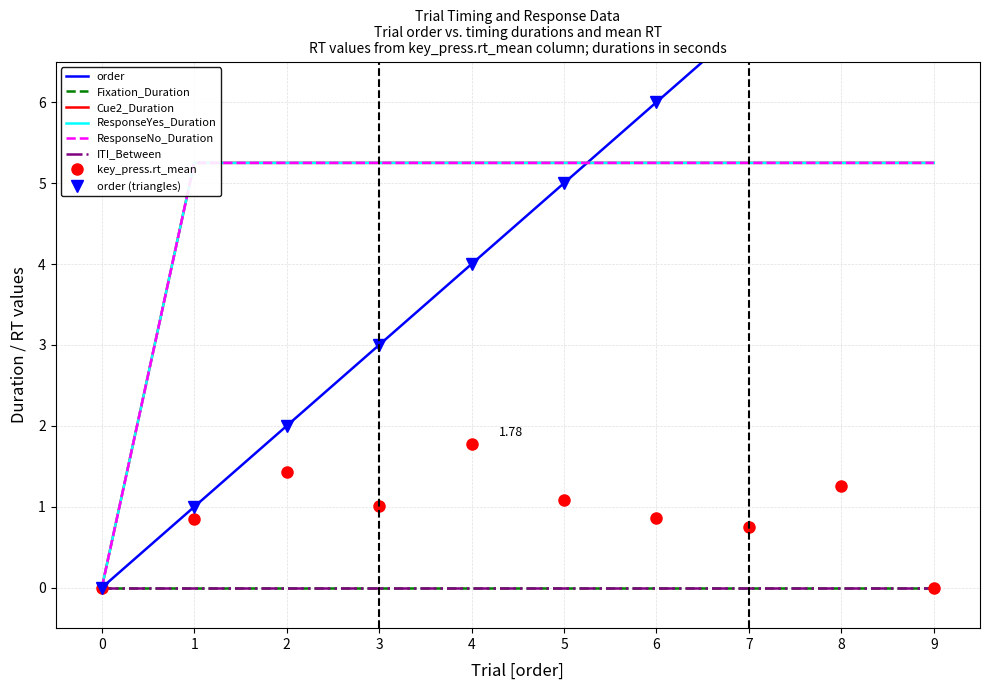

Which category has the highest value across all series?

9